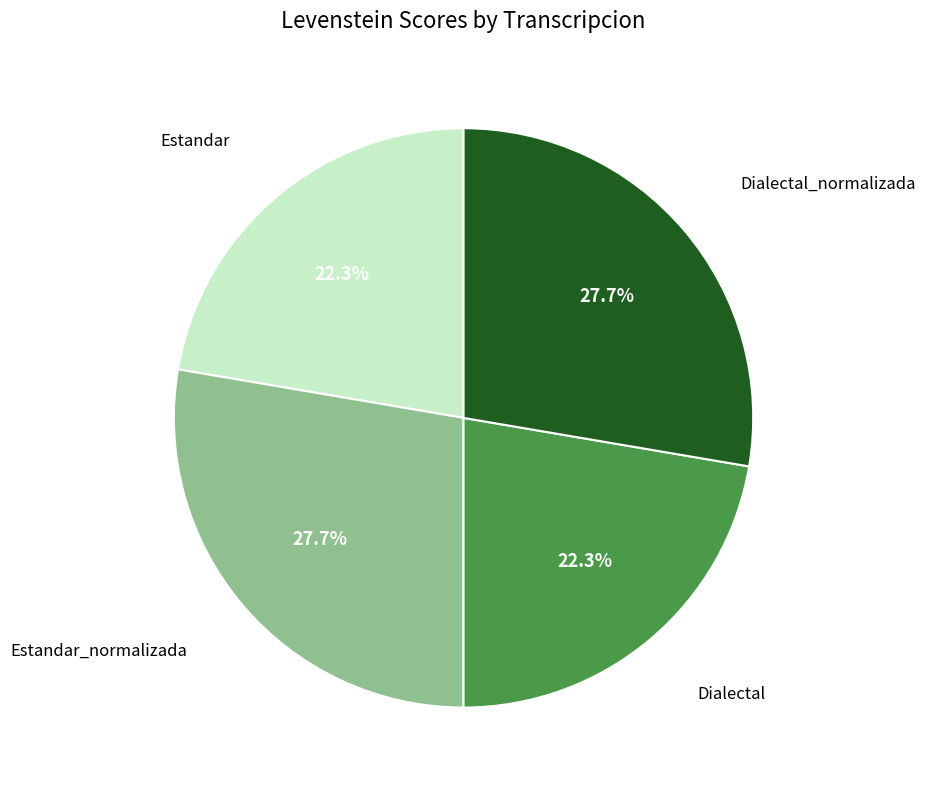

Is there any slice that represents more than half of the pie?

No